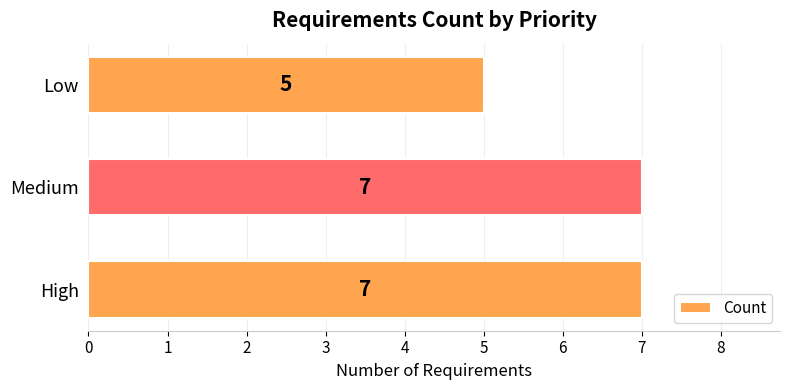

Approximately how many times larger is the value at Low compared to Medium?

0.7